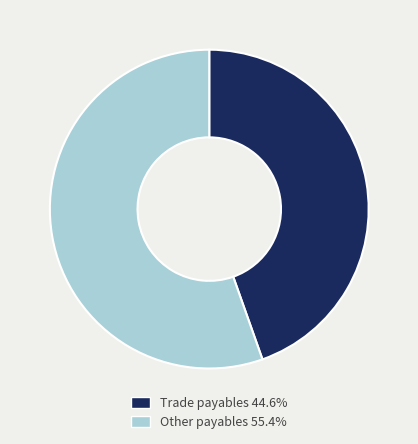

Rank the categories by value from highest to lowest.

Other payables, Trade payables